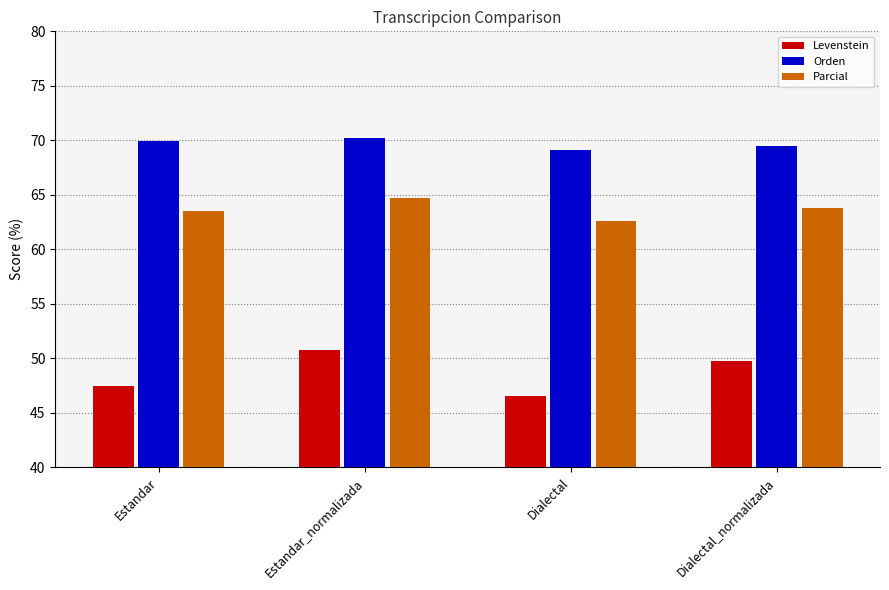

What position from the left is Estandar_normalizada?

2